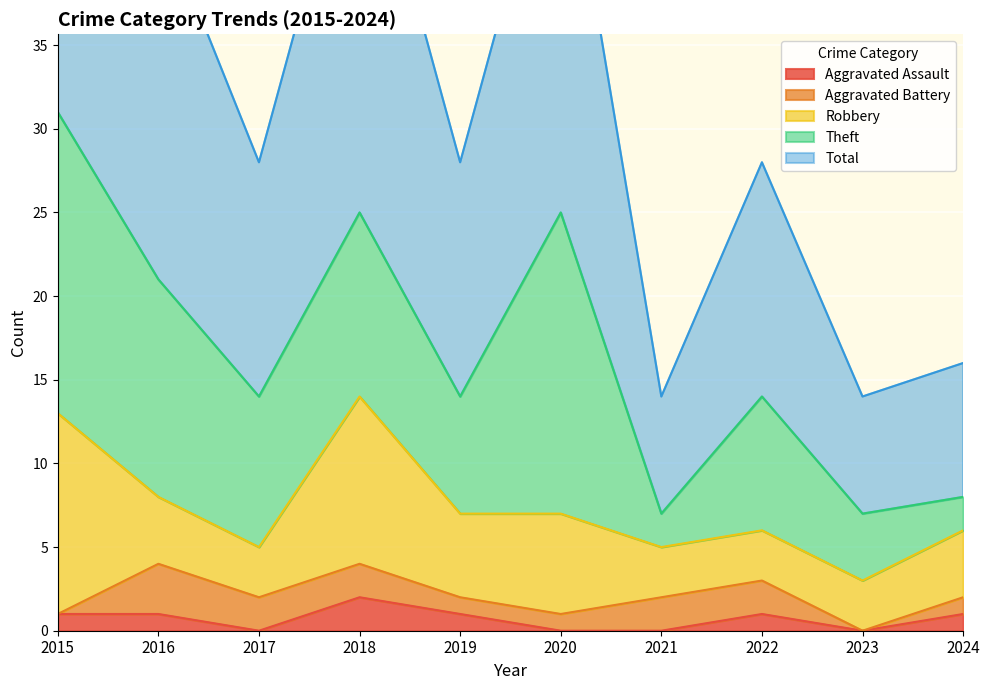

Between 2015 and 2023, which is larger?

2015